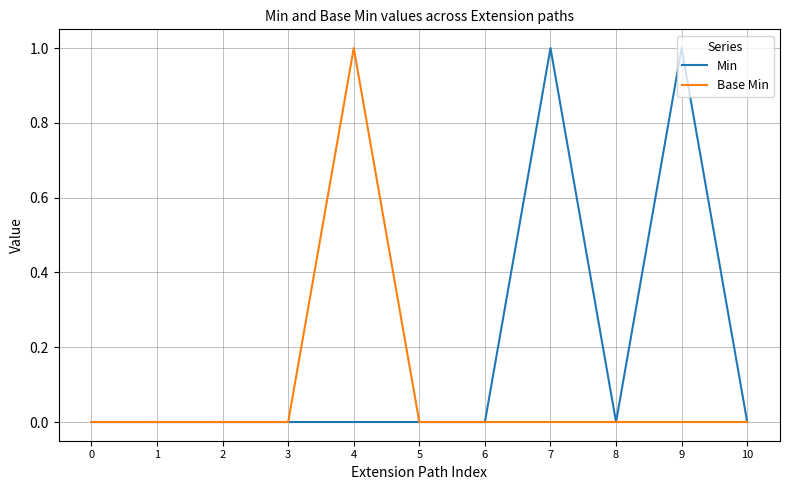

Count the Min values in the range 0 to 1.

11